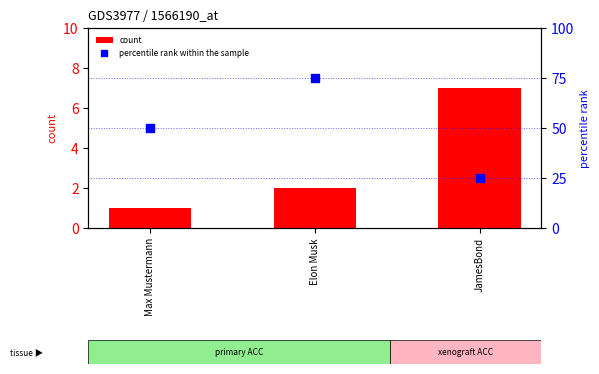

At which category is the sum across all series the highest?

Elon Musk